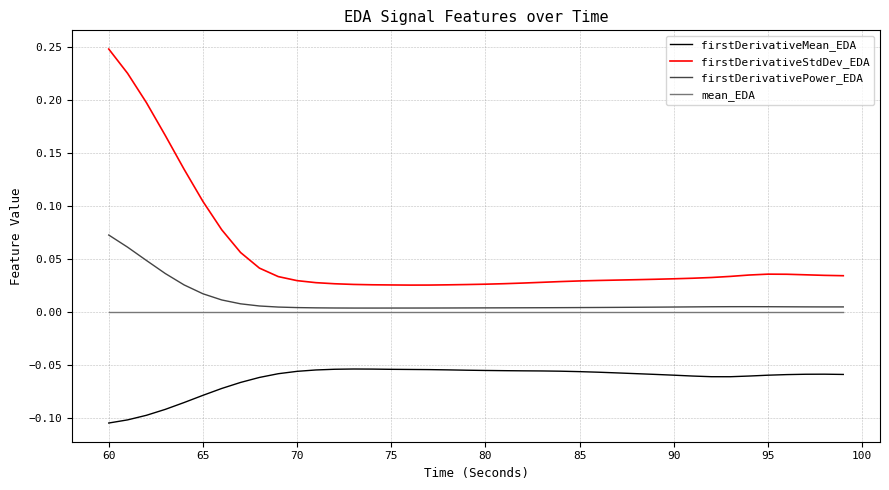

Which series has the largest range (max minus min)?

firstDerivativeStdDev_EDA